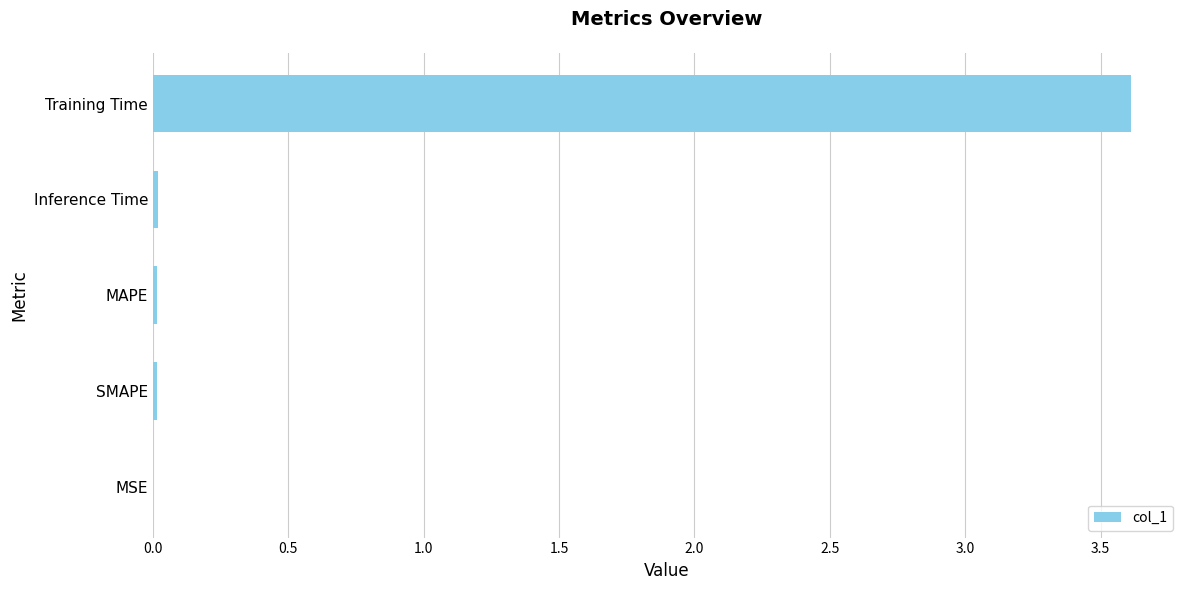

True or false: the data shows 0.0 at MAPE.

True